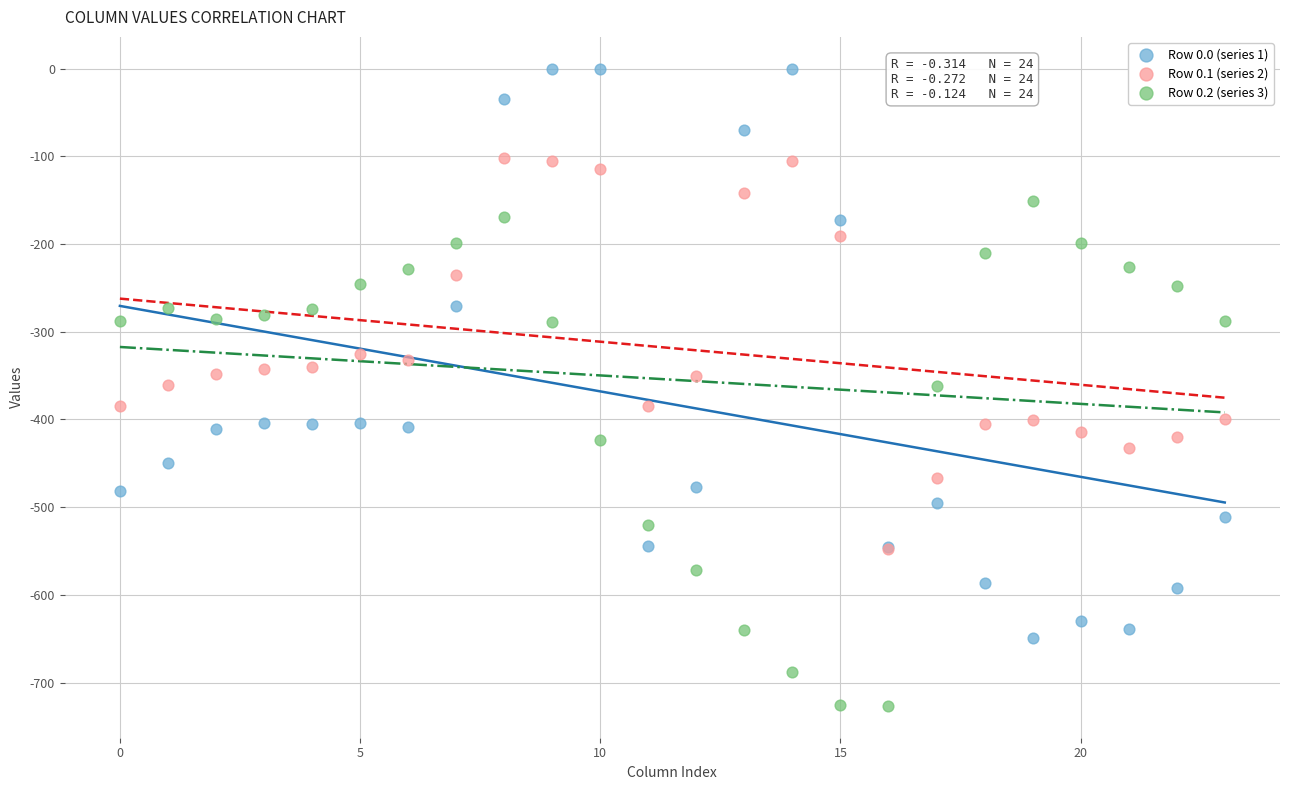

What are all the series names shown in the legend?

Row 0.0 (series 1), Row 0.1 (series 2), Row 0.2 (series 3)